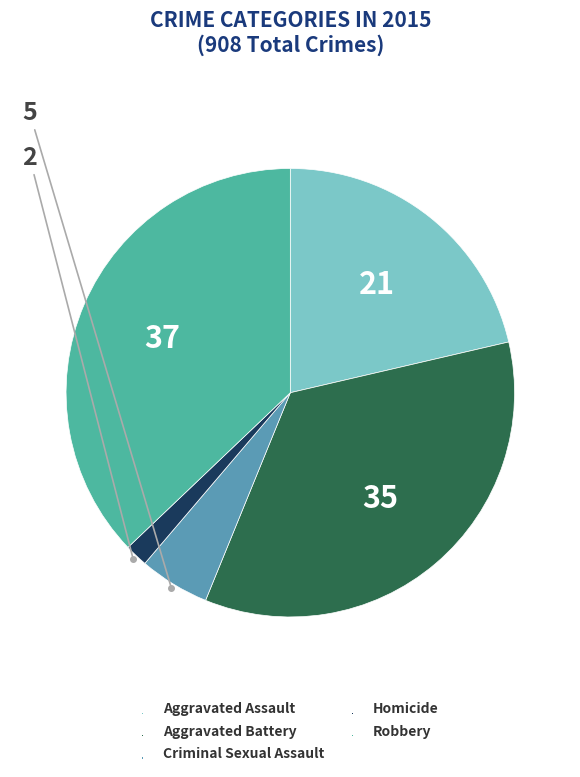

Does any single category account for the majority?

No